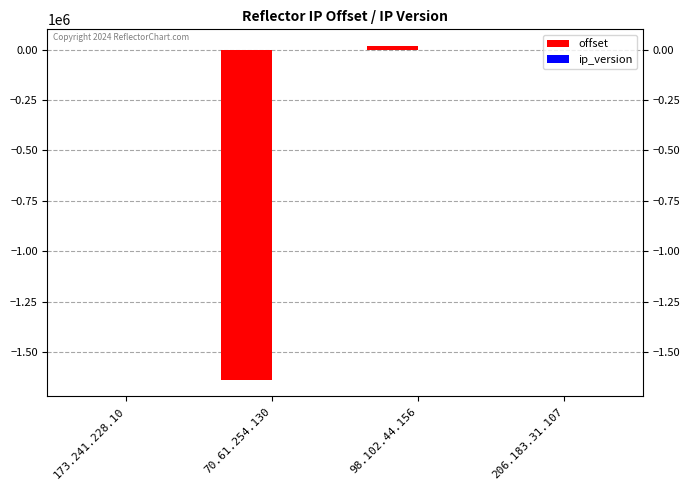

Between 70.61.254.130 and 206.183.31.107, which series saw the biggest shift?

offset